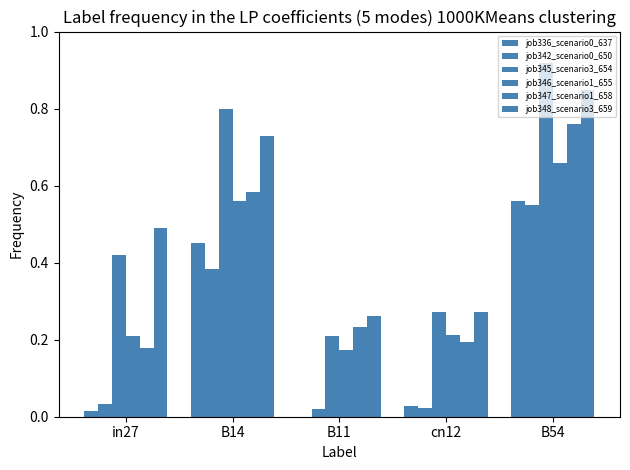

Read the job348_scenario3_659 value at in27.

0.5